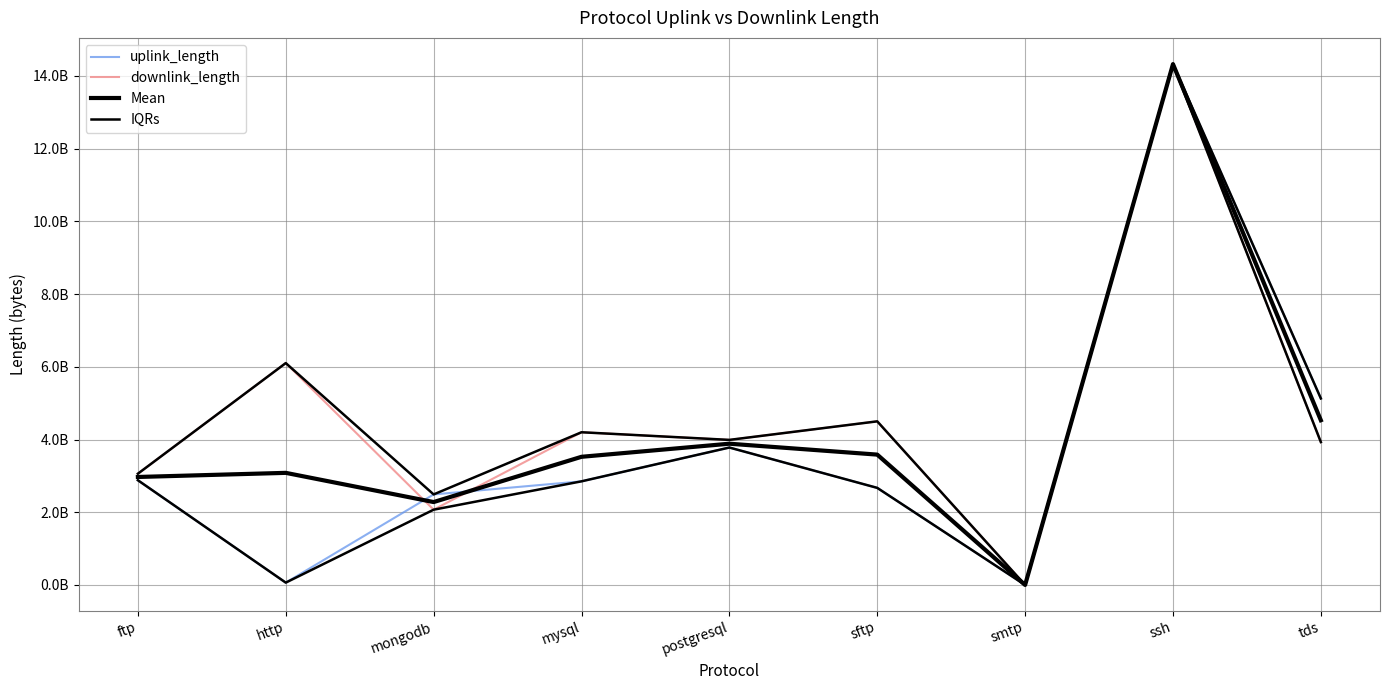

Which category has the lowest value across all series?

smtp